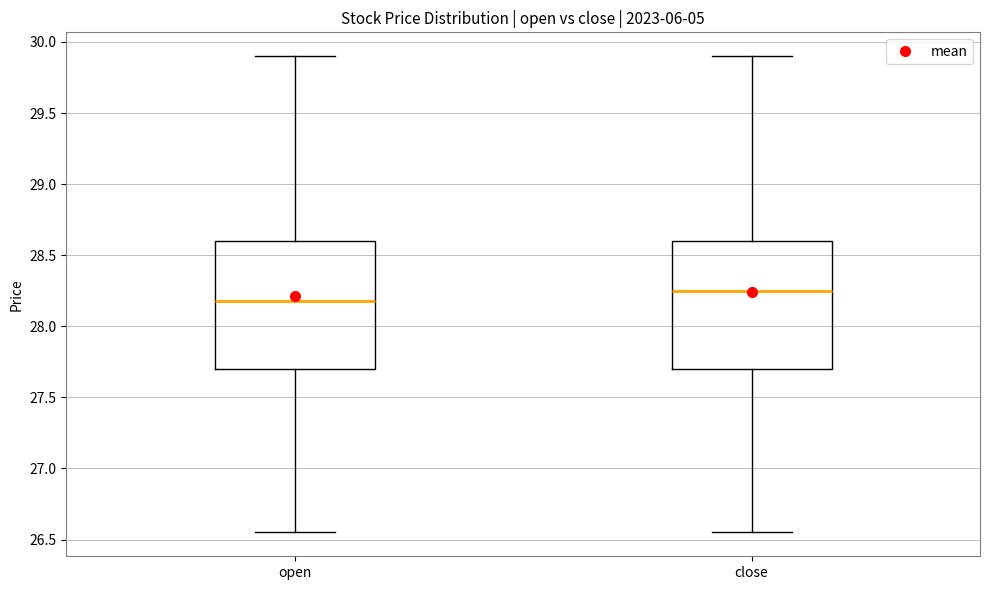

Reading left to right, read every box against the y-axis: the position of its median line, the range the box covers, and the ends of its whiskers. The values are not printed on the chart, so give them approximately, as read against the axis.

open: median 28.20, box 27.70 to 28.60, whiskers 26.55 to 29.90
close: median 28.25, box 27.70 to 28.60, whiskers 26.55 to 29.90